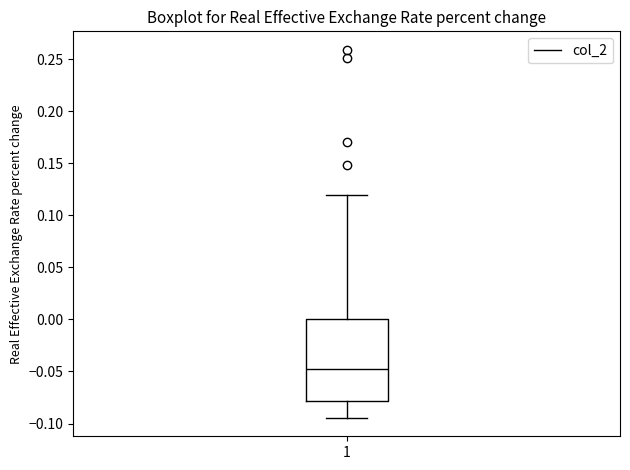

Transcribe this box plot: give where the median line is, the range the box spans, and where the two whiskers end, as read against the y-axis. The values are not printed on the chart, so give them approximately, as read against the axis.

median -0.050, box -0.080 to 0.000, whiskers -0.095 to 0.120